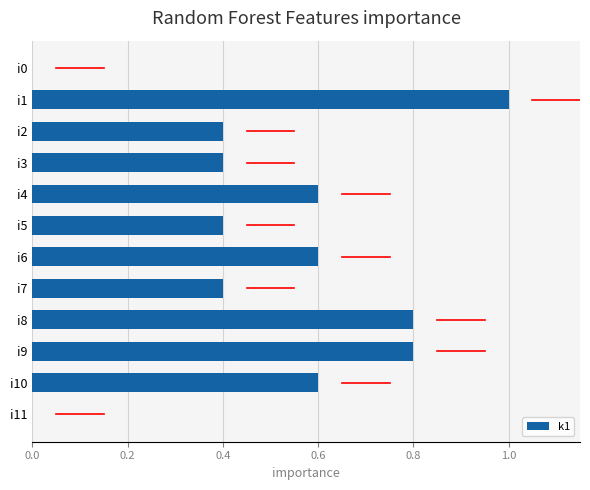

What is the sum of all values?

6.0